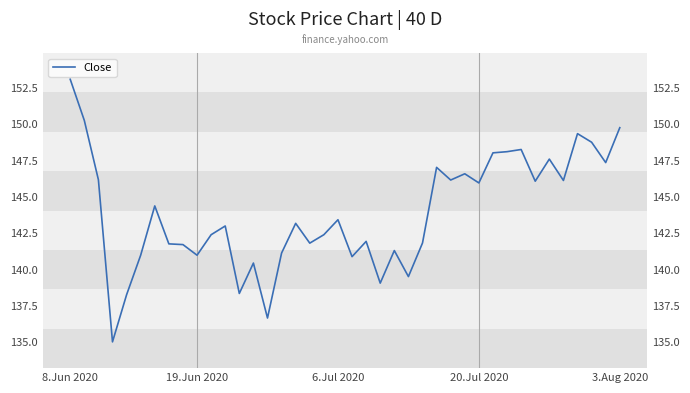

Is it true that the value at 35 is 204.1?

False